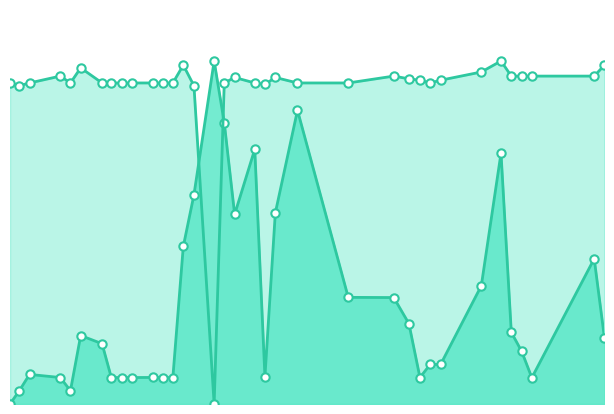

Rank the series by their average value, from highest to lowest.

Angle, Diff Long